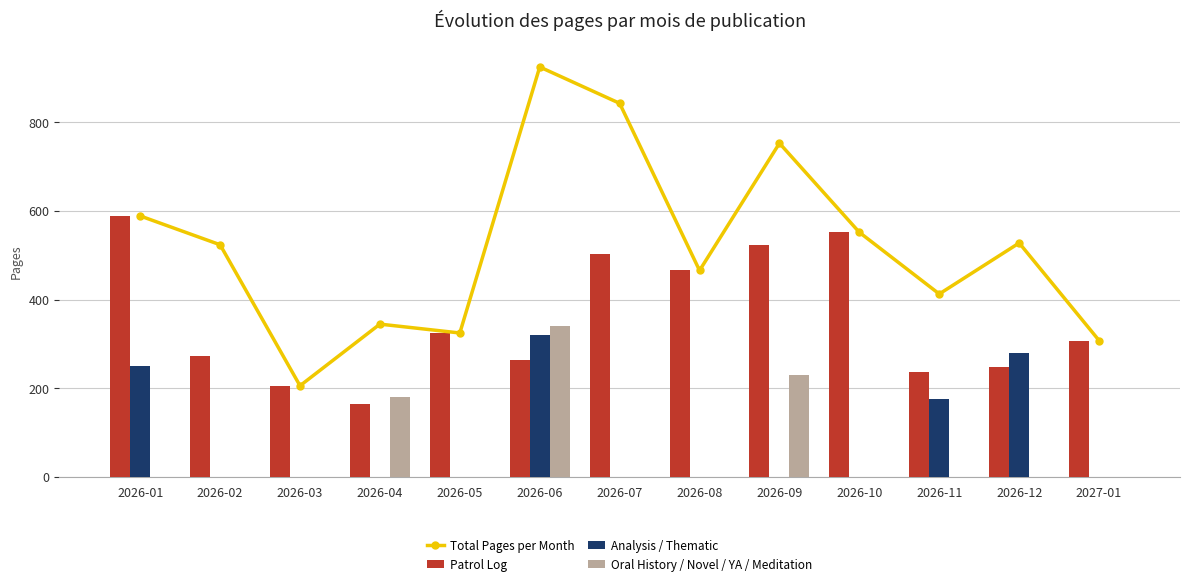

What is the minimum value for Total Pages per Month?

206